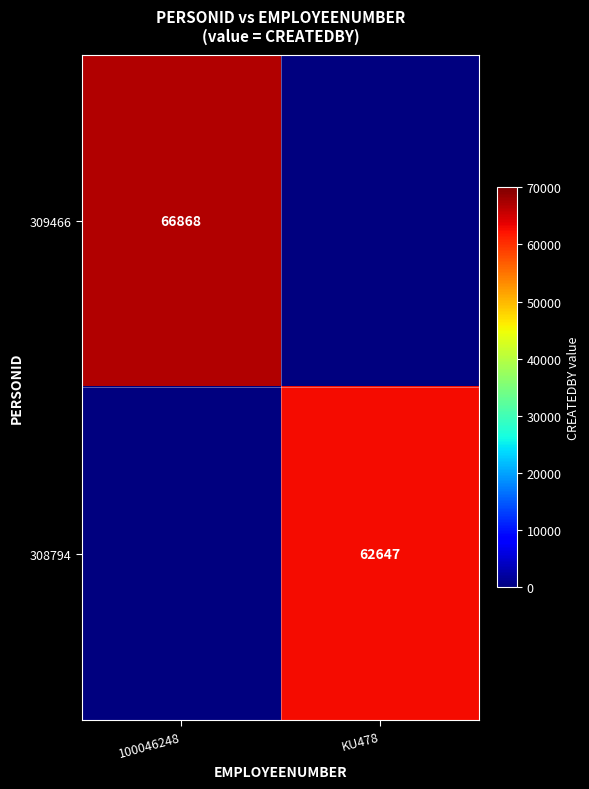

The value of 308794 at KU478 is 100897. True or false?

False